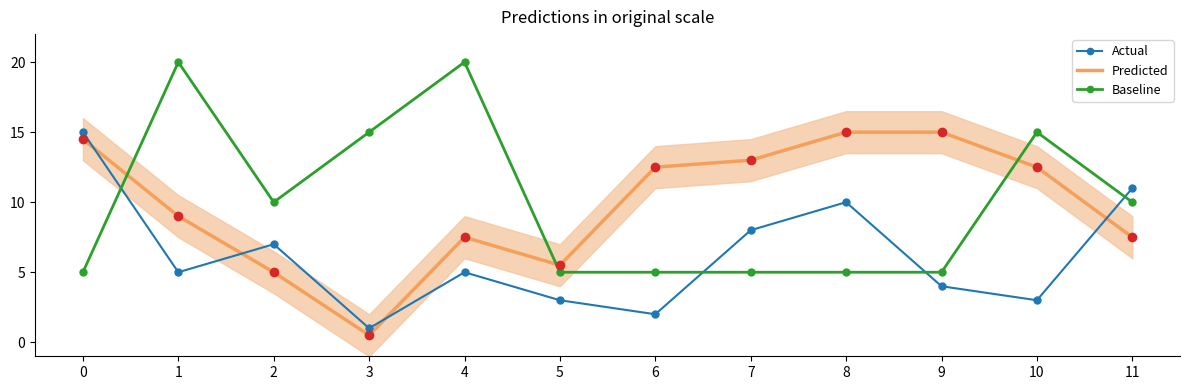

The Actual series shows 1.1 at 5. True or false?

False